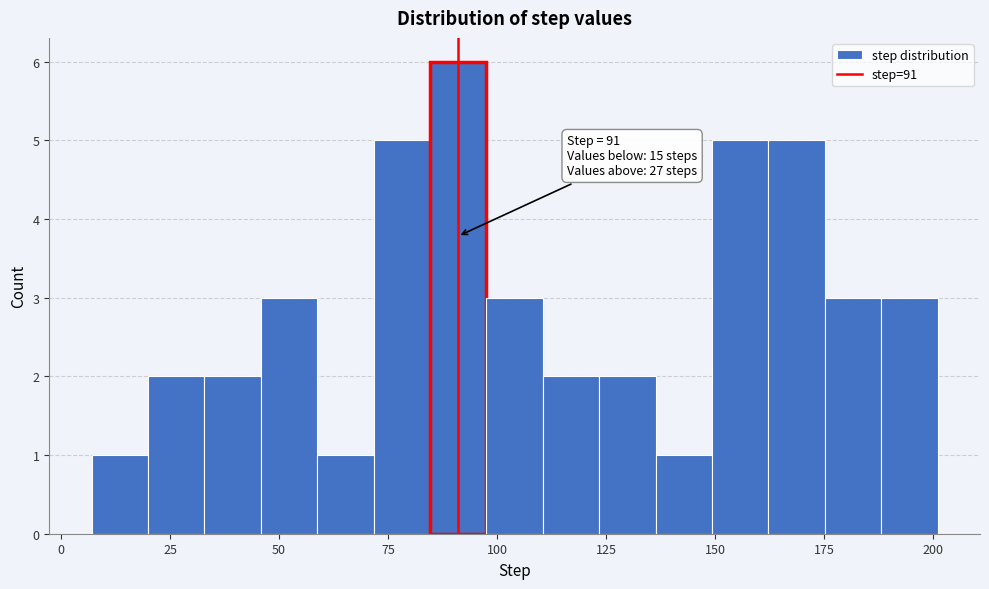

Around what value on the x-axis is the tallest bar? Give the approximate position of its centre, as read against the axis.

90